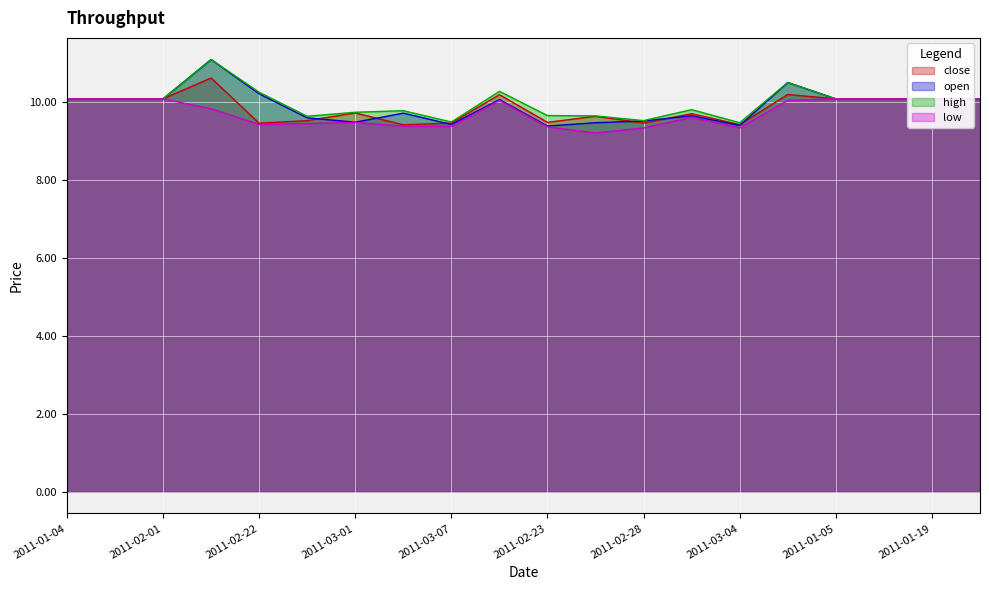

How many lines are shown in the chart?

4